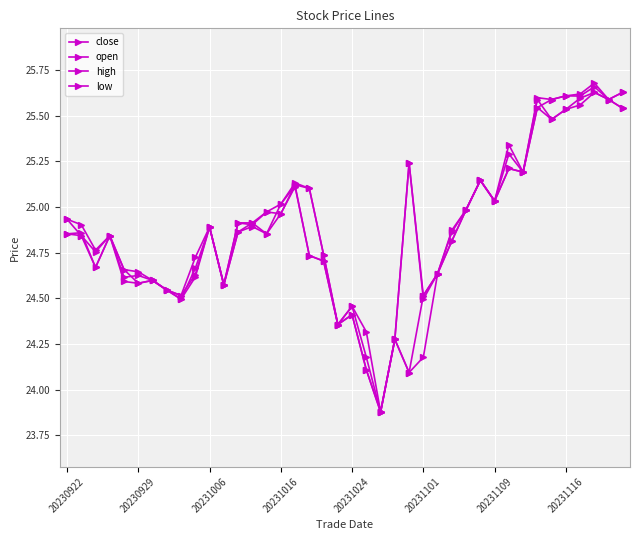

In high, how many points are lower than both neighbors (excluding endpoints)?

10